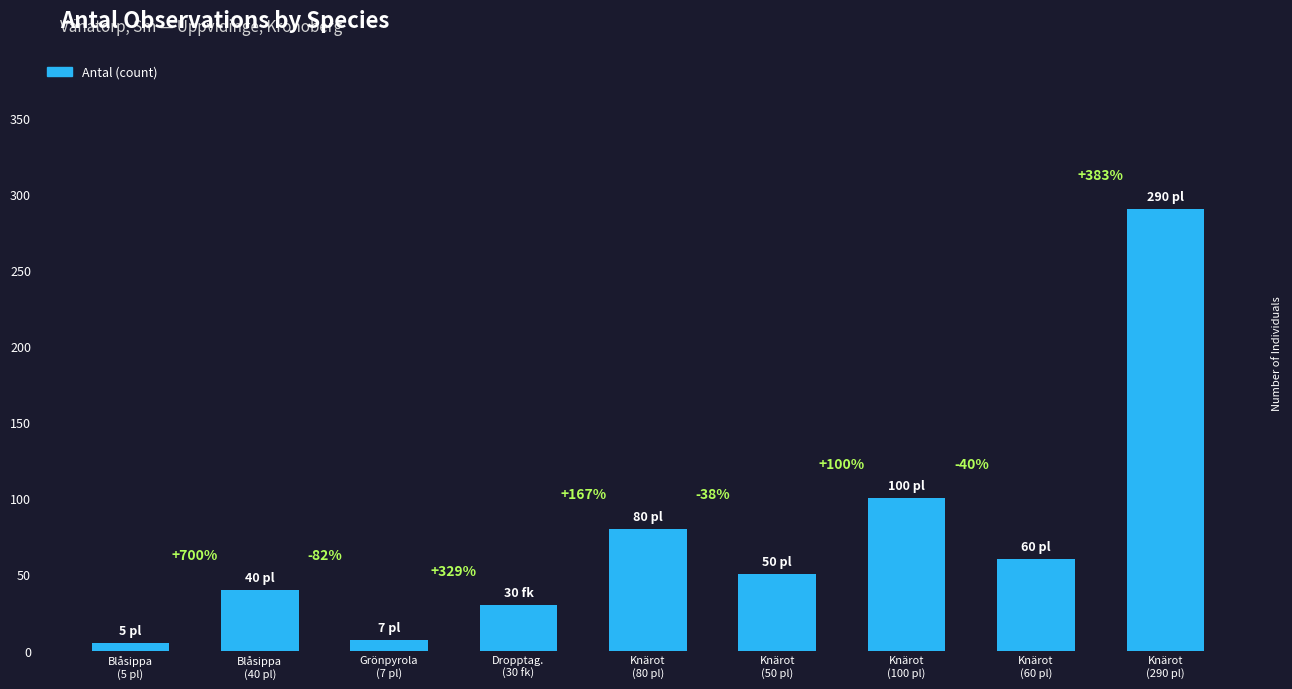

At which label is the value closest to 147?

Knärot
(100 pl)